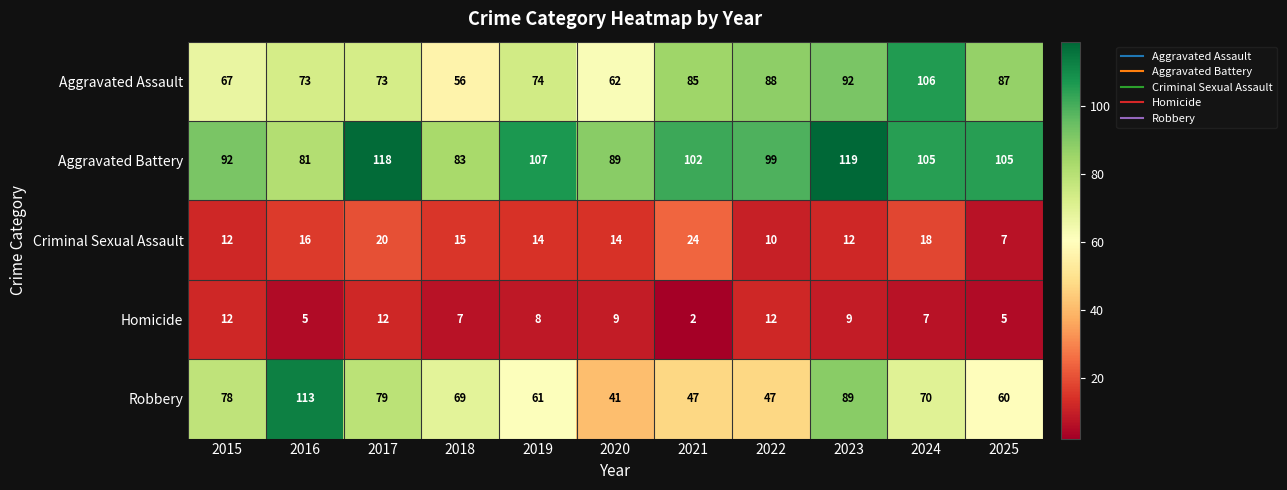

Which series has the largest total across all categories?

Aggravated Battery